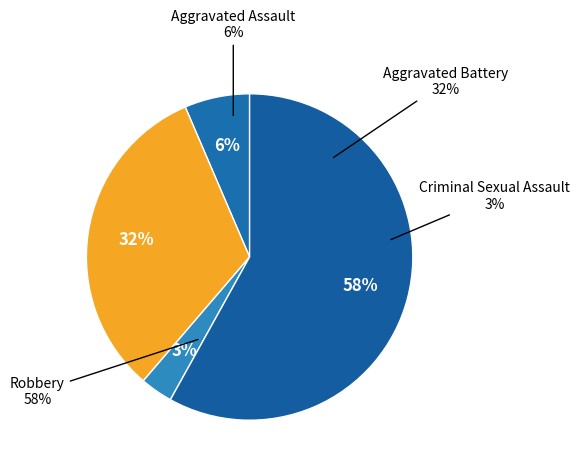

Which has a higher value, Robbery or Criminal Sexual Assault?

Robbery